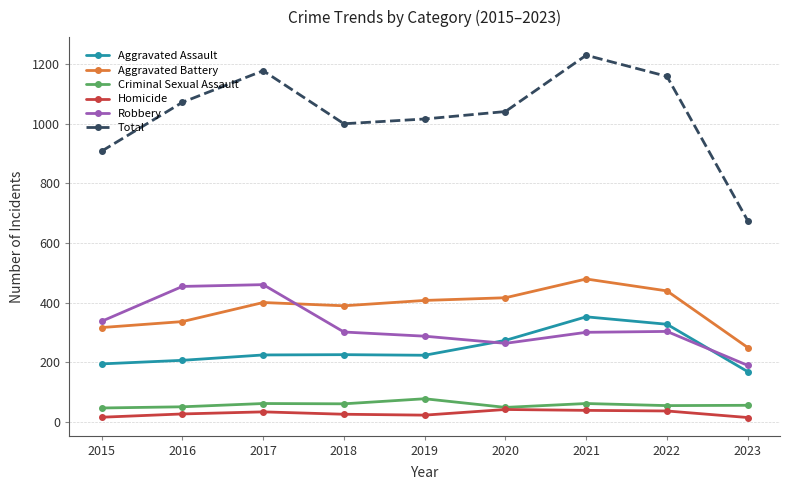

The value of Aggravated Assault at 2015 is 194. True or false?

True